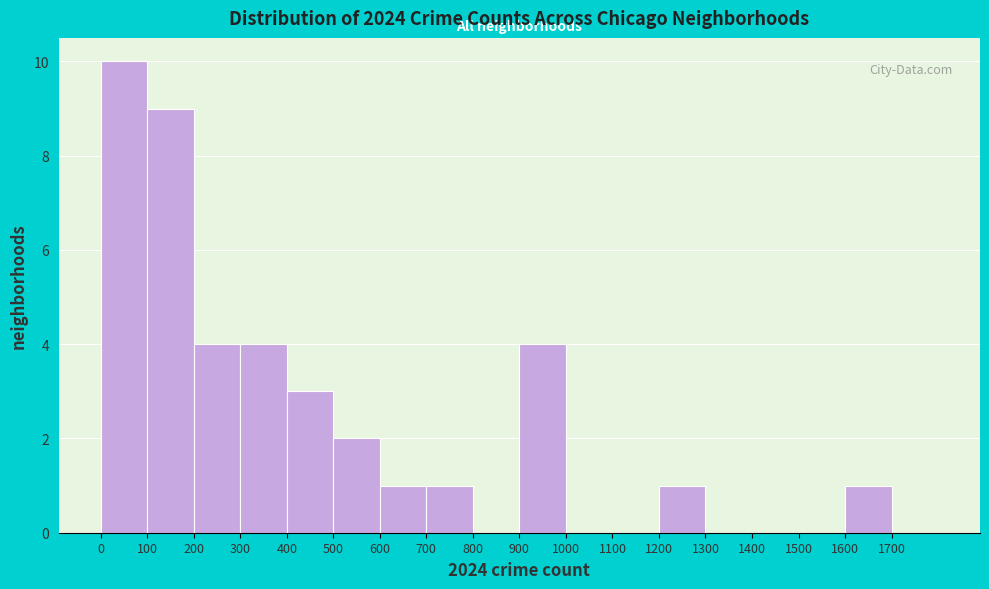

Reading left to right, list every bar in this chart as the range it spans on the x-axis followed by its height. The values are not printed on the chart, so give them approximately, as read against the axis.

0 to 100: 10
100 to 200: 9
200 to 300: 4
300 to 400: 4
400 to 500: 3
500 to 600: 2
600 to 700: 1
700 to 800: 1
800 to 900: 0
900 to 1000: 4
1000 to 1100: 0
1100 to 1200: 0
1200 to 1300: 1
1300 to 1400: 0
1400 to 1500: 0
1500 to 1600: 0
1600 to 1700: 1
1700 to 1800: 0